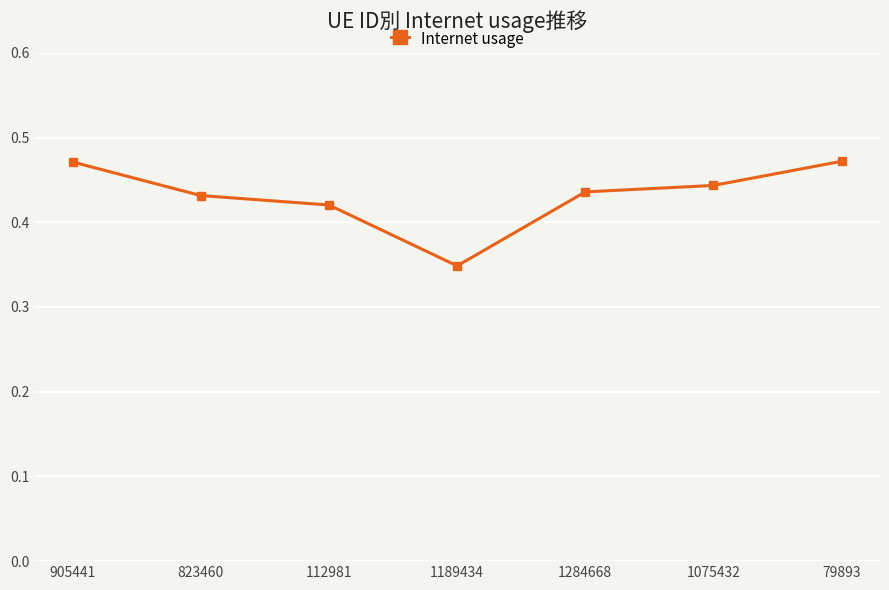

What is the difference between the maximum and minimum values?

0.1